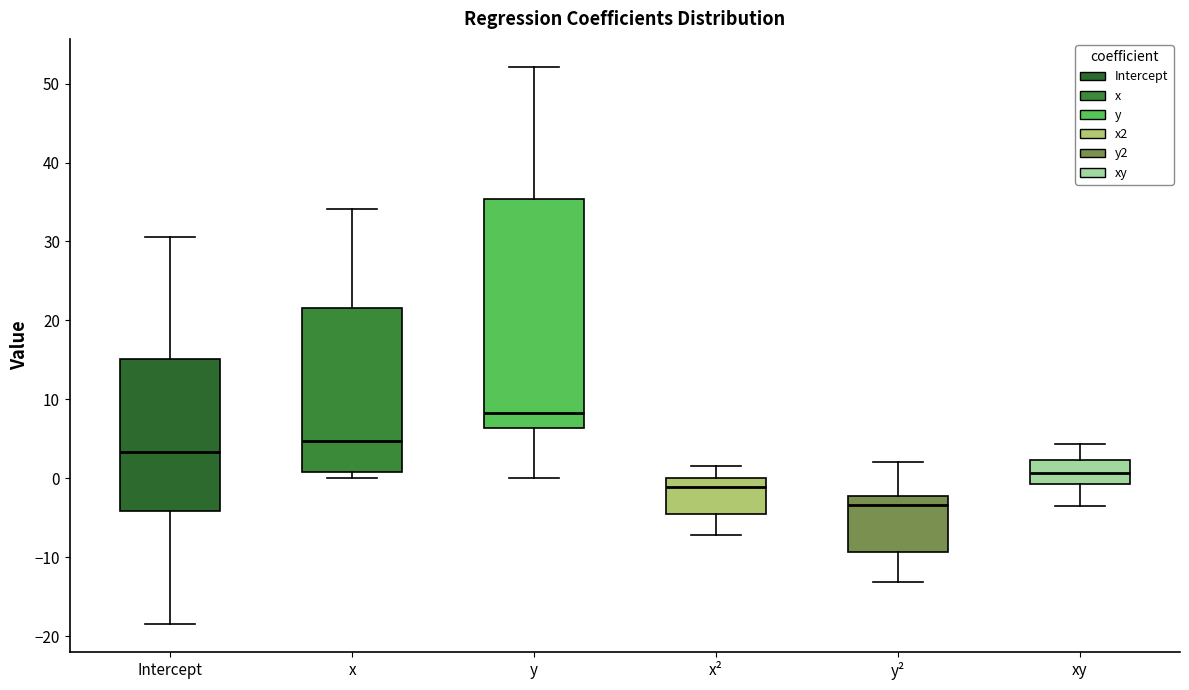

Which box's median line is the highest?

y